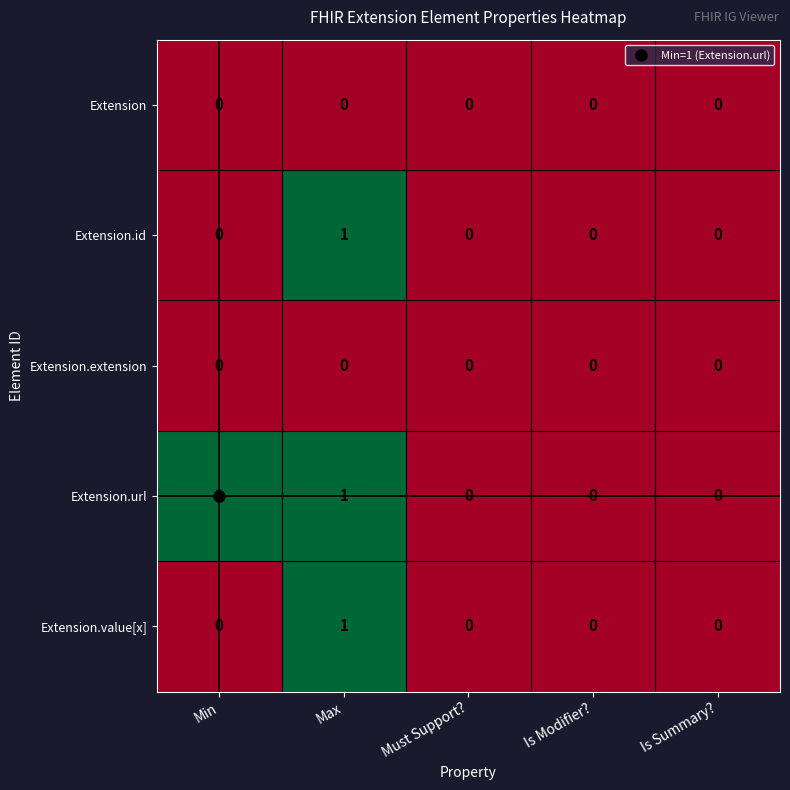

At which category is the sum across all series the highest?

Max